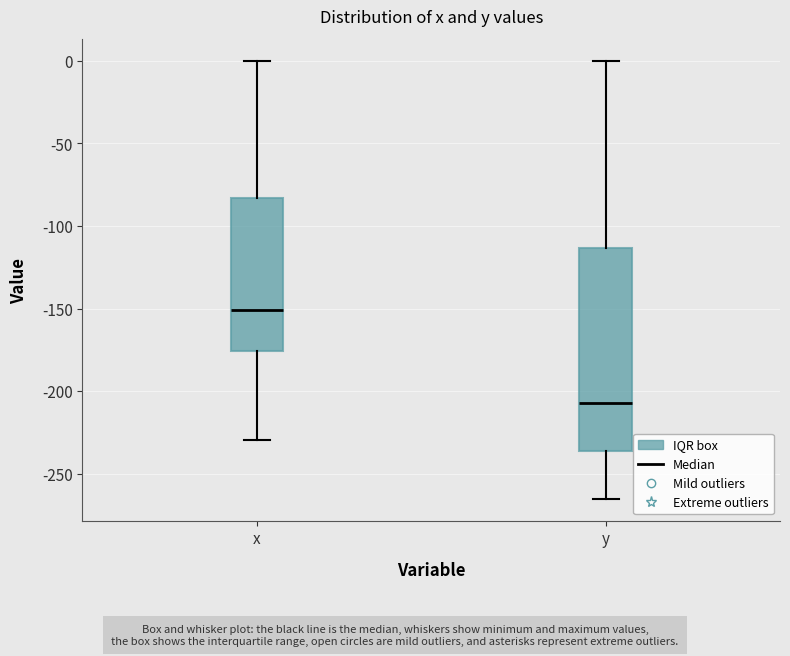

Which box is the tallest, from its lower edge to its upper edge?

y